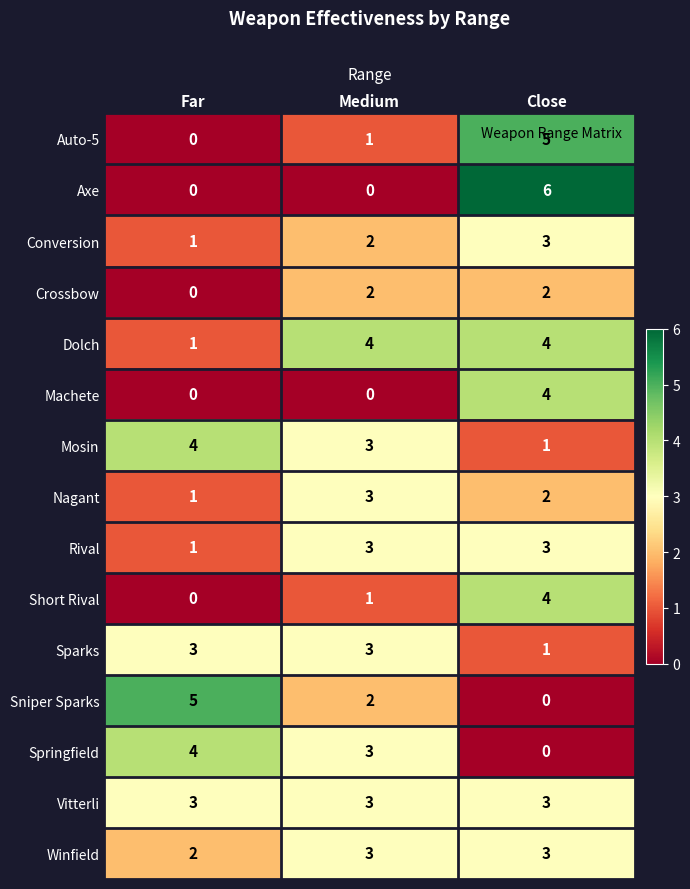

What is the sum of the Rival values at Medium and Close?

6